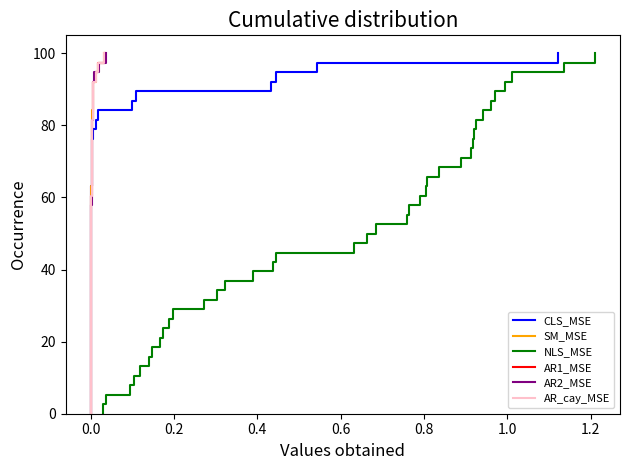

Is the value of AR1_MSE at 16 greater than the value of SM_MSE at 22?

No